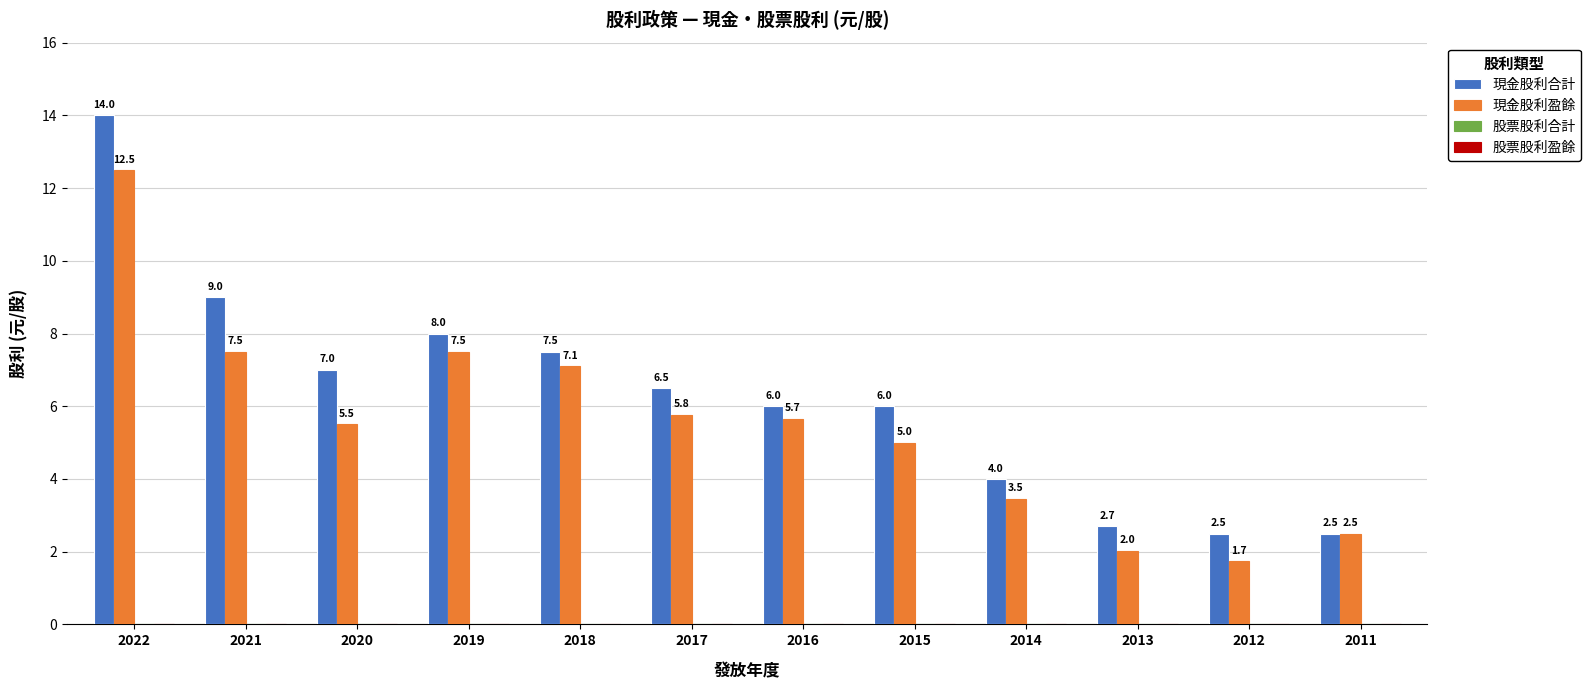

What is the greatest value displayed?

14.0